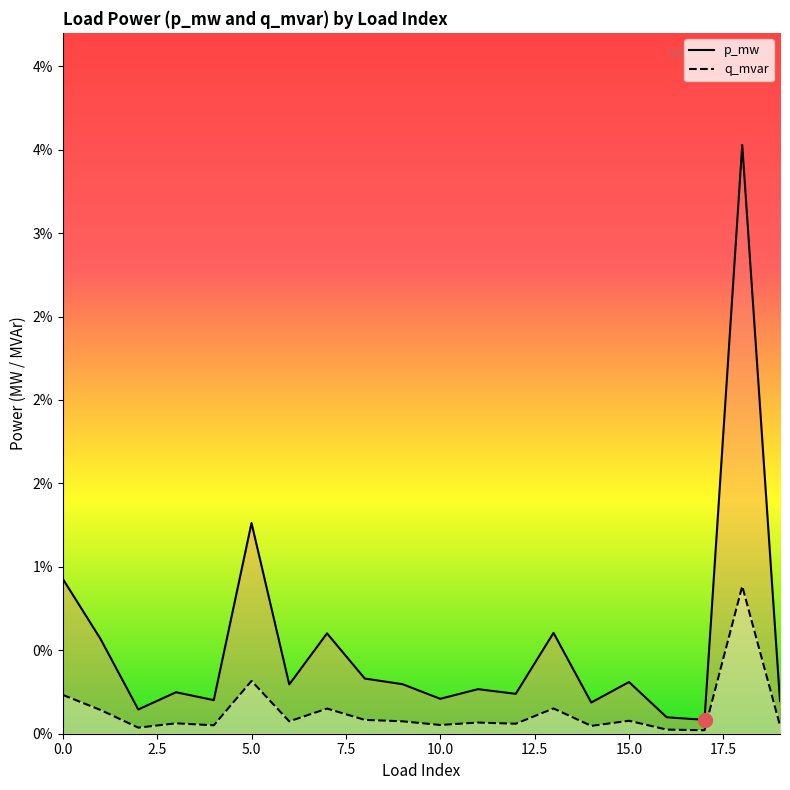

Which category has the lowest value in the p_mw series?

17